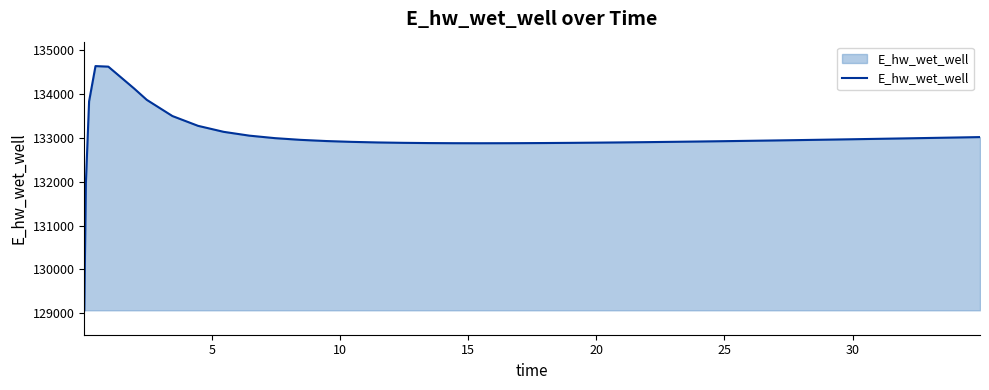

What is the difference between the maximum and minimum values?

5558.2